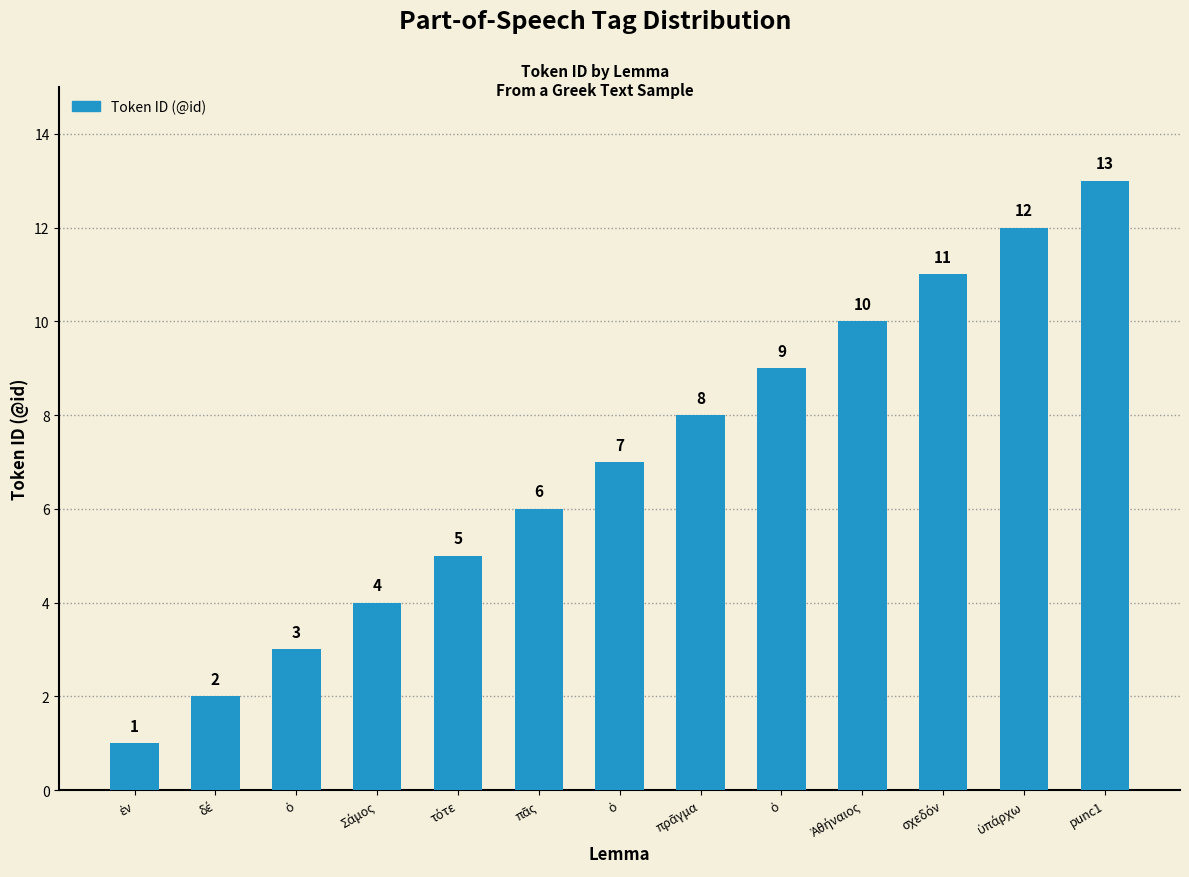

List the labels in order of value, smallest first.

ἐν, δέ, ὁ, Σάμος, τότε, πᾶς, ὁ, πρᾶγμα, ὁ, Ἀθήναιος, σχεδόν, ὑπάρχω, punc1